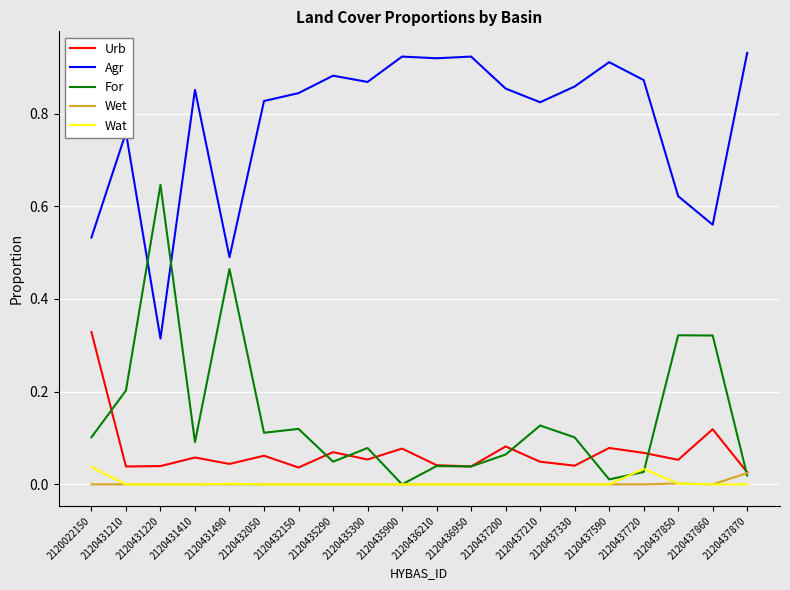

Which category has the lowest value in the Urb series?

2120437870